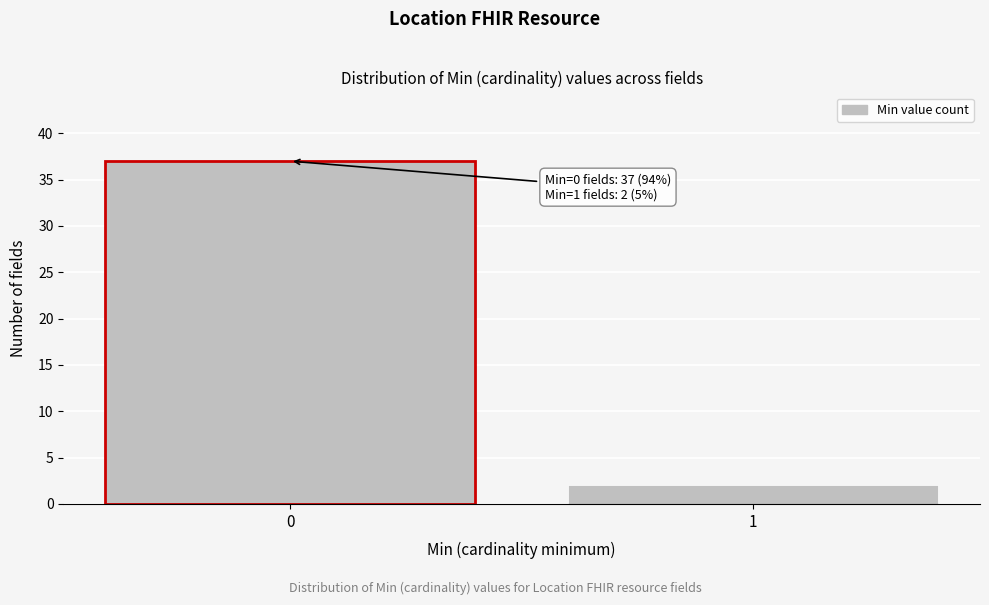

Reading left to right, transcribe all the data shown in this chart.

37	2